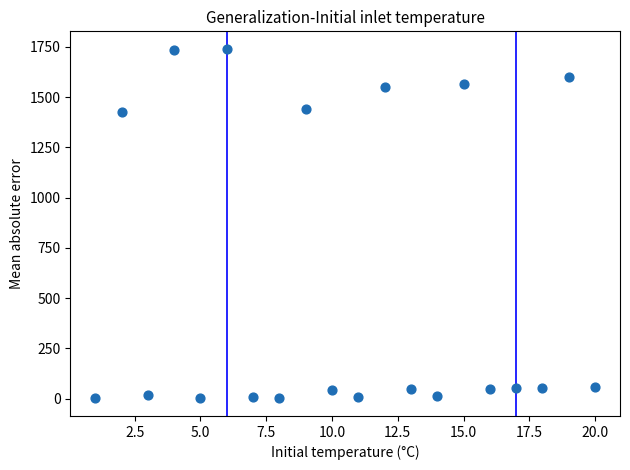

What is the range of X values (max minus min)?

19